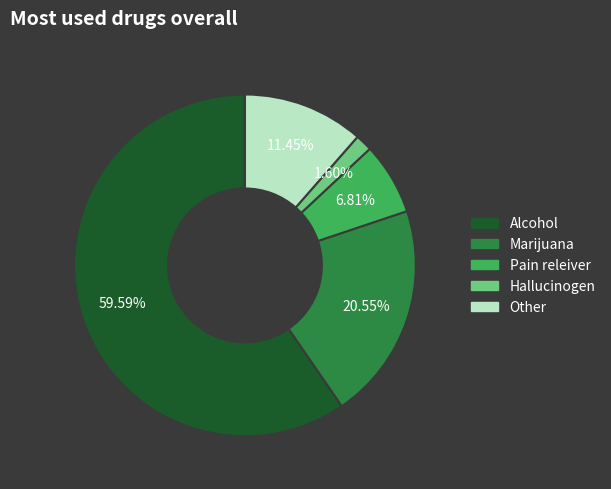

Is there any slice that represents more than half of the pie?

Yes